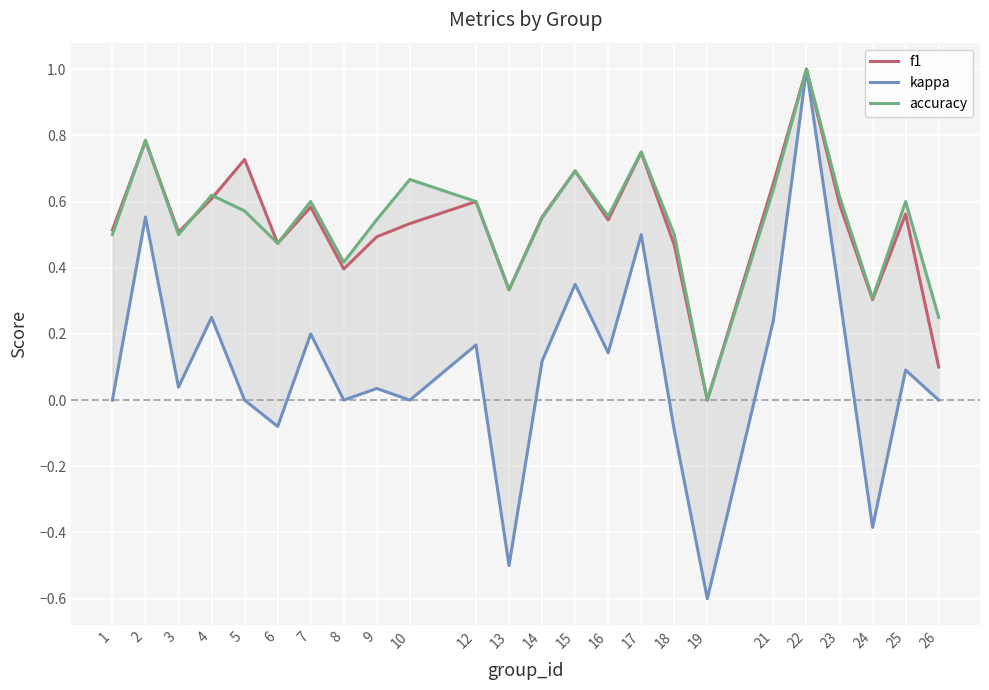

What is the difference between the second highest and minimum values in the accuracy series?

0.8